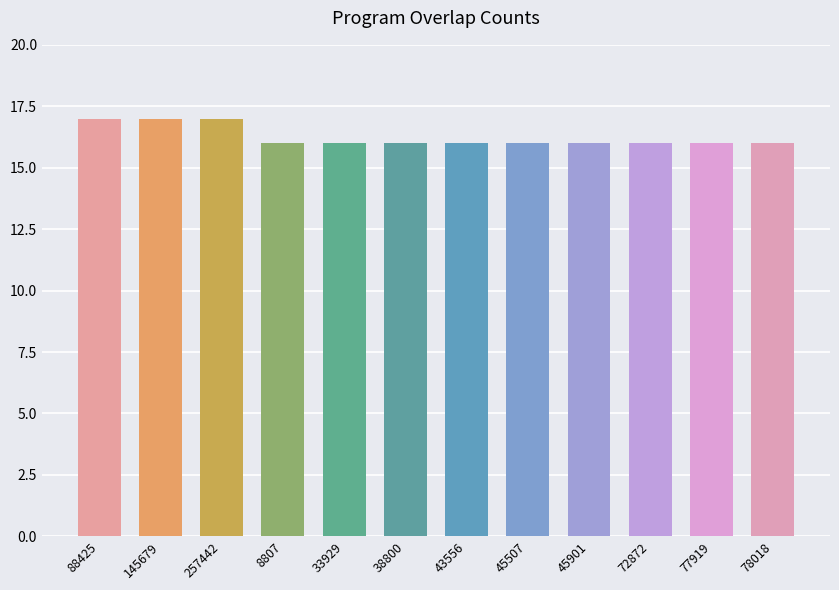

How many data points does each series have?

12